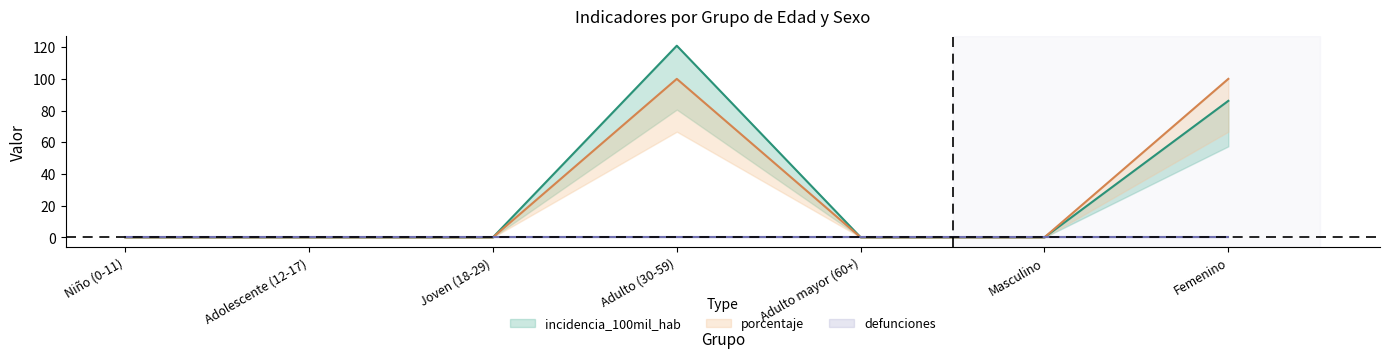

What position from the left is Adulto (30-59)?

4